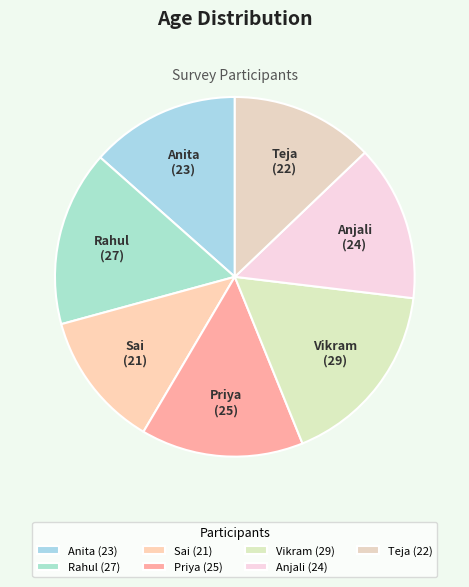

How many slices are in this pie chart?

7